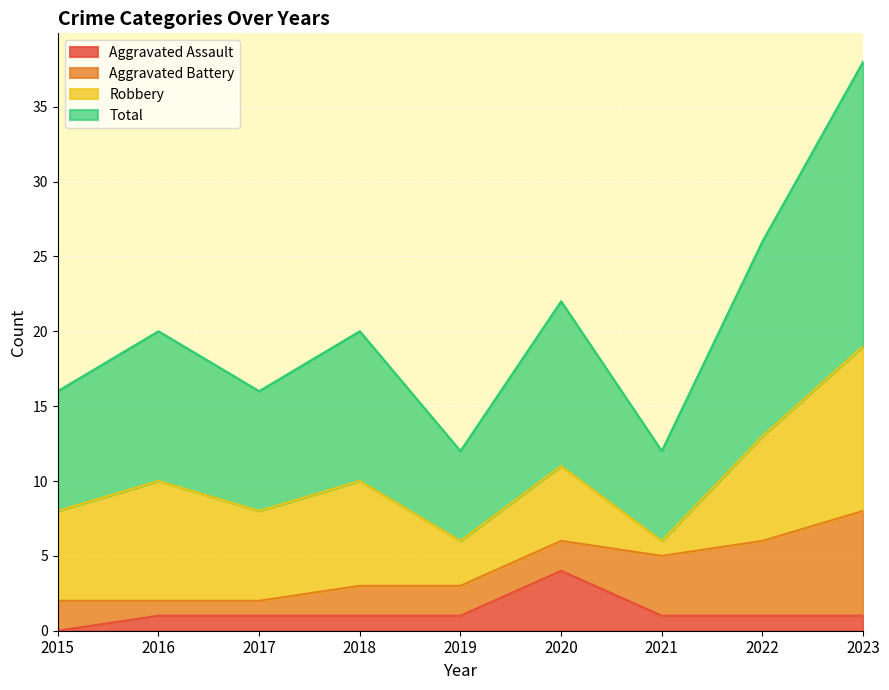

What is the difference between the maximum and second lowest values in the Total series?

13